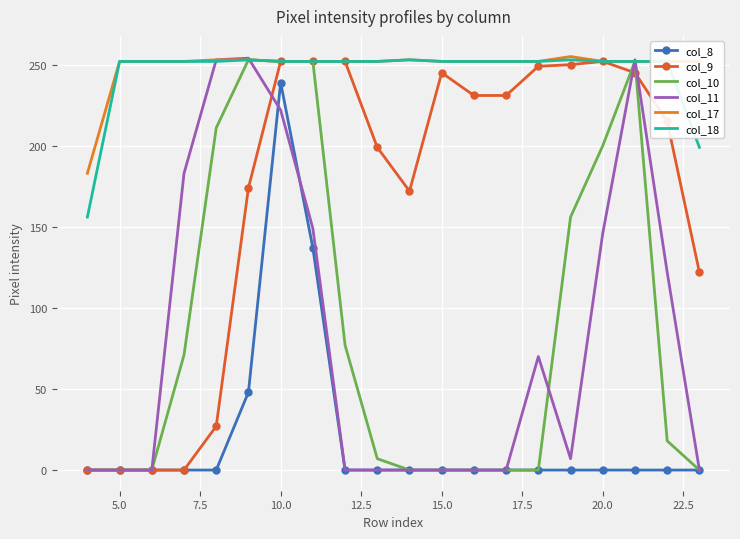

True or false: col_8 and col_18 intersect in this chart.

False